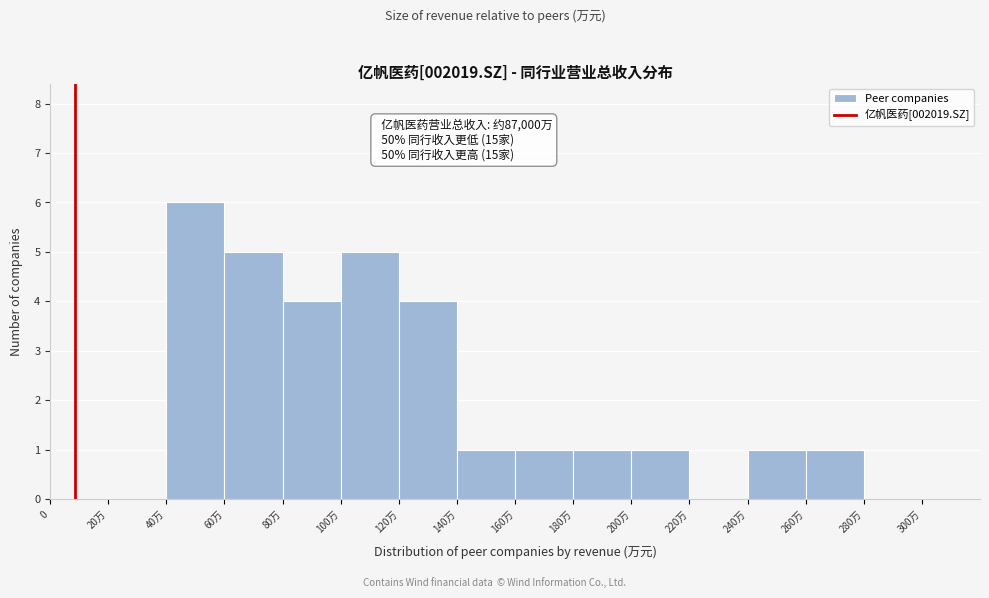

Reading left to right, transcribe all the data shown in this chart.

0=0	20万=0	40万=6	60万=5	80万=4	100万=5	120万=4	140万=1	160万=1	180万=1	200万=1	220万=0	240万=1	260万=1	280万=0